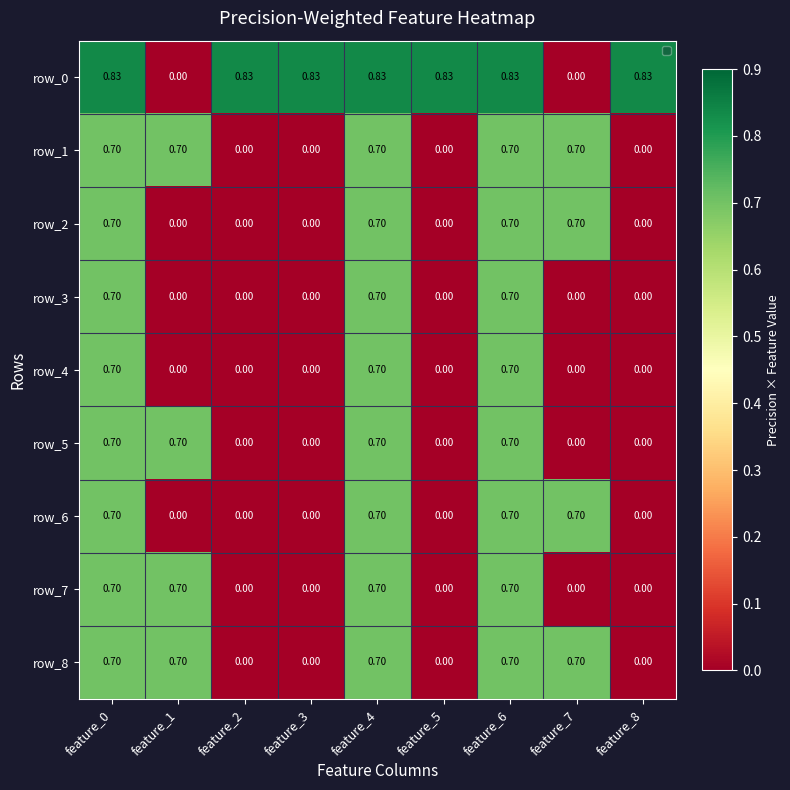

At which category does the chart reach its peak across all series?

feature_0